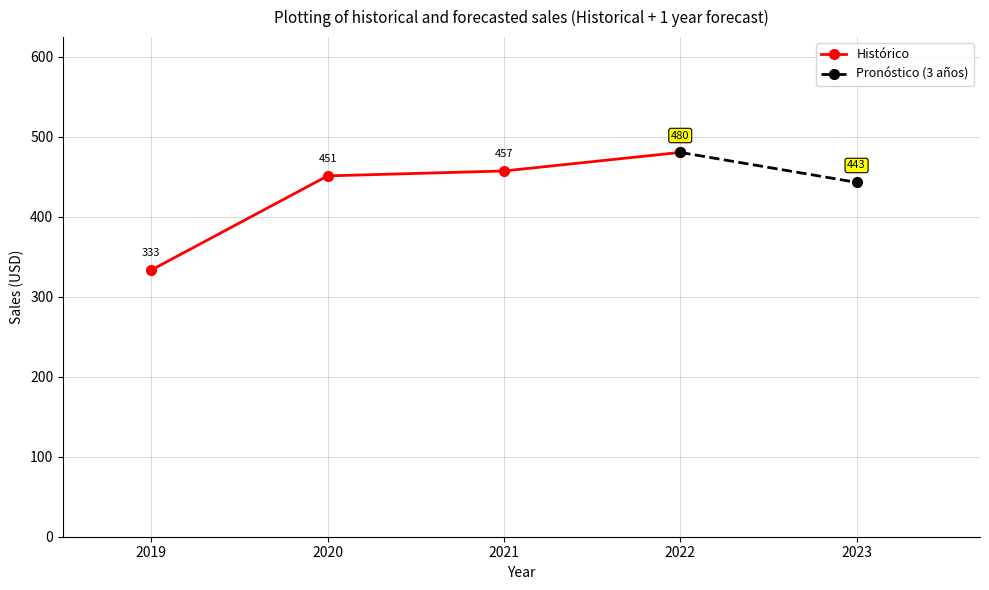

At which label does Histórico reach its peak?

2022